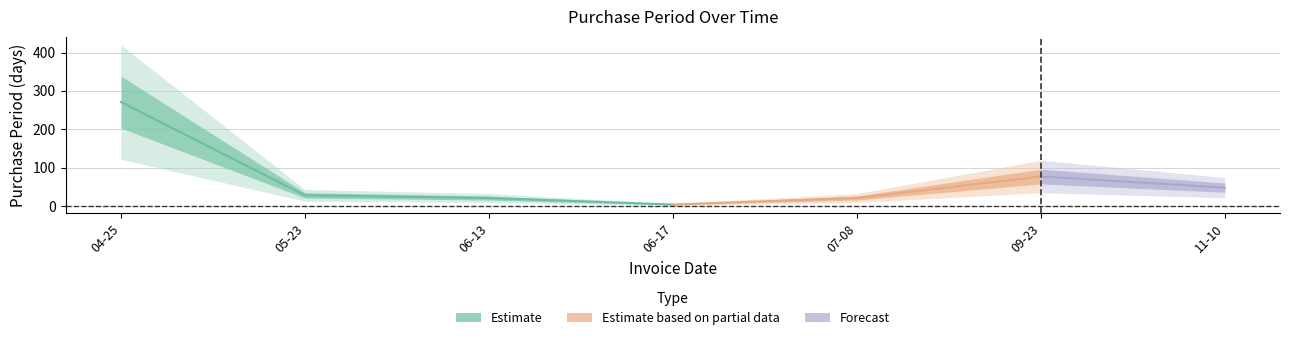

Rank the categories by value from lowest to highest.

2017-06-17, 2017-06-13, 2017-07-08, 2017-05-23, 2017-11-10, 2017-09-23, 2017-04-25